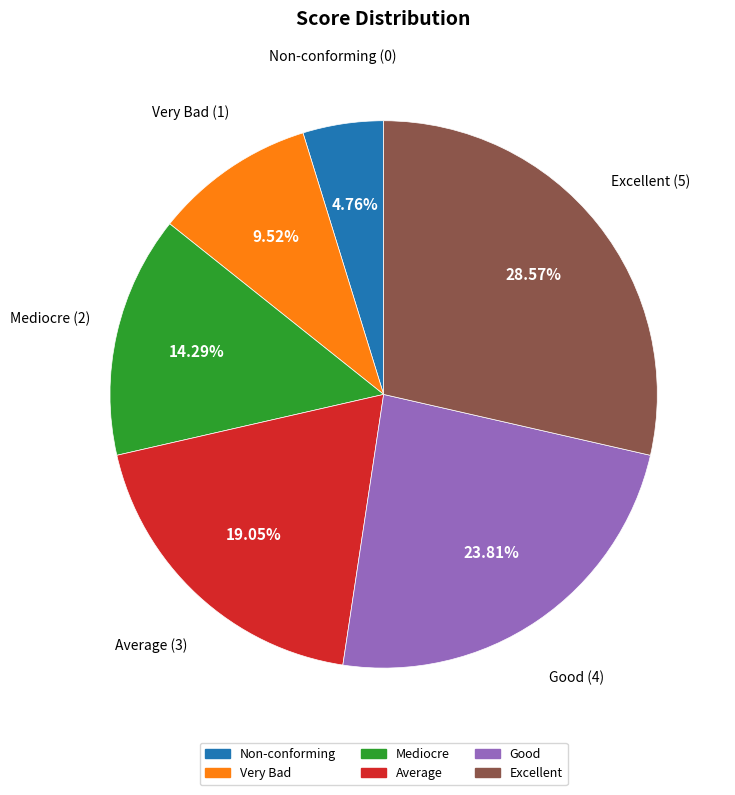

How many segments does this pie chart have?

6